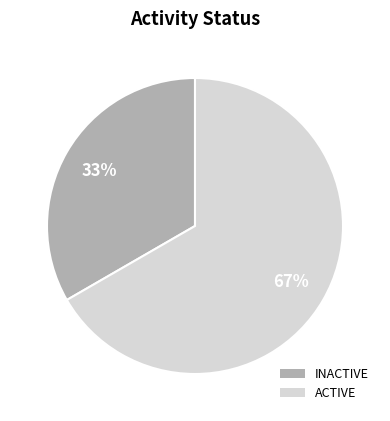

Is the sum of ACTIVE and INACTIVE greater than half?

Yes